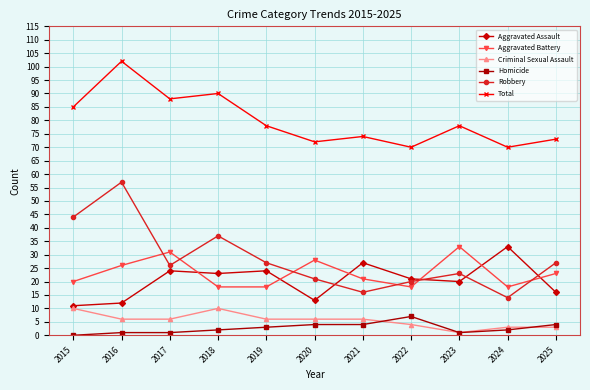

What is the greatest value displayed?

102